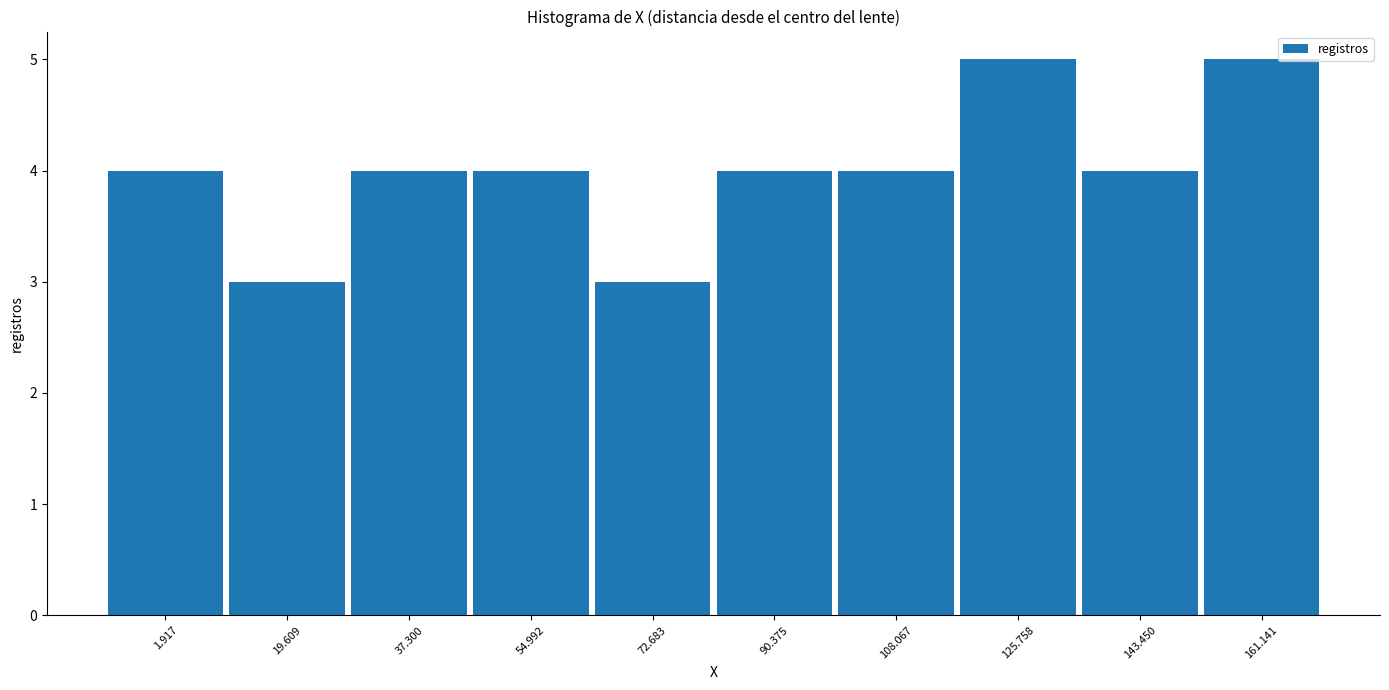

Reading right to left, transcribe all the data shown in this chart.

161.141=5	143.450=4	125.758=5	108.067=4	90.375=4	72.683=3	54.992=4	37.300=4	19.609=3	1.917=4